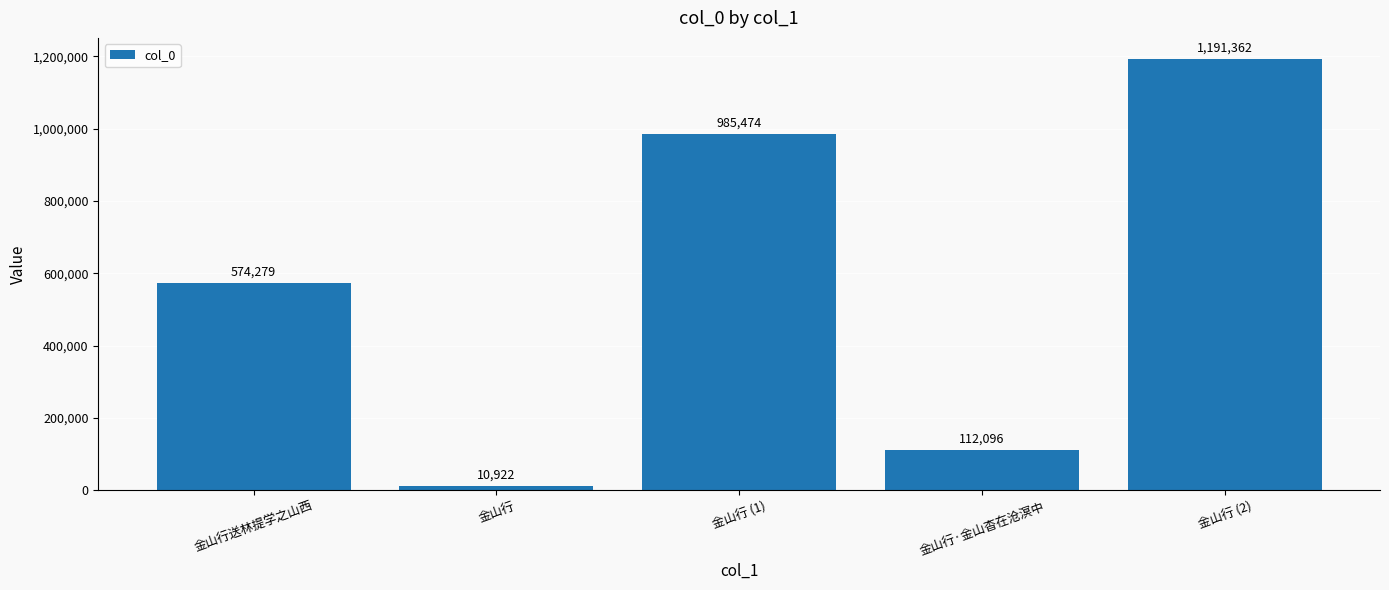

What is the difference between the second highest and minimum values?

974552